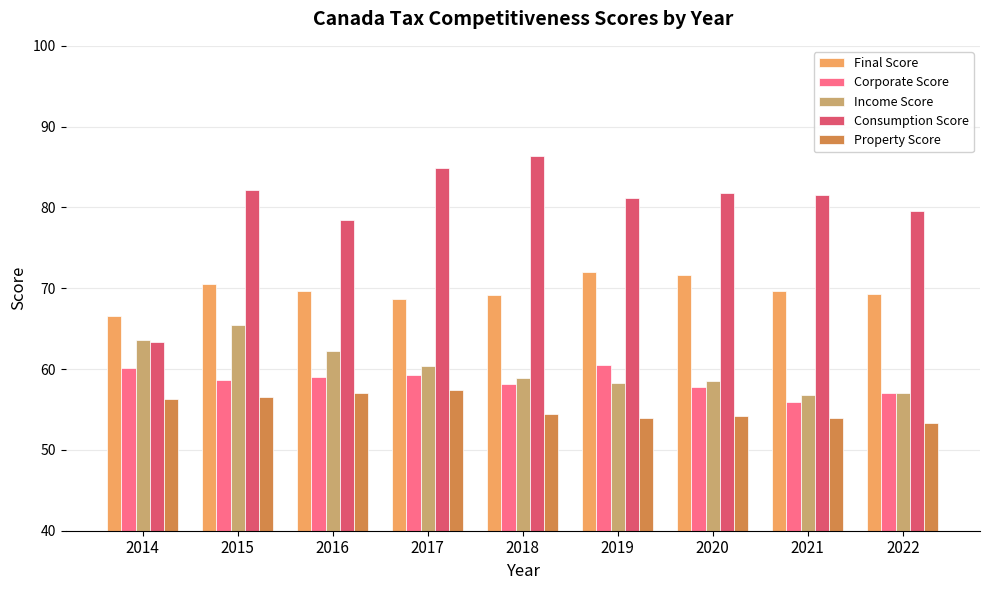

What is the value of the Consumption Score bar at the 2nd from the left?

82.2